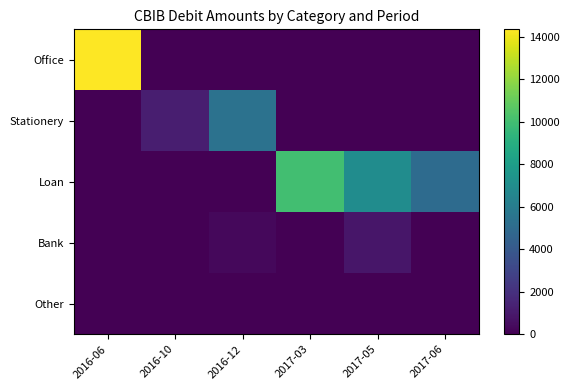

Reading left to right, extract all data points from this chart.

Office: 2016-06=14346.5	2016-10=0.0	2016-12=0.0	2017-03=0.0	2017-05=0.0	2017-06=0.0
Stationery: 2016-06=0.0	2016-10=1200.0	2016-12=5400.0	2017-03=0.0	2017-05=0.0	2017-06=0.0
Loan: 2016-06=0.0	2016-10=0.0	2016-12=0.0	2017-03=10000.0	2017-05=7000.0	2017-06=5000.0
Bank: 2016-06=0.0	2016-10=28.8	2016-12=287.5	2017-03=28.8	2017-05=862.5	2017-06=29.5
Other: 2016-06=0.0	2016-10=0.0	2016-12=0.0	2017-03=0.0	2017-05=0.0	2017-06=0.0